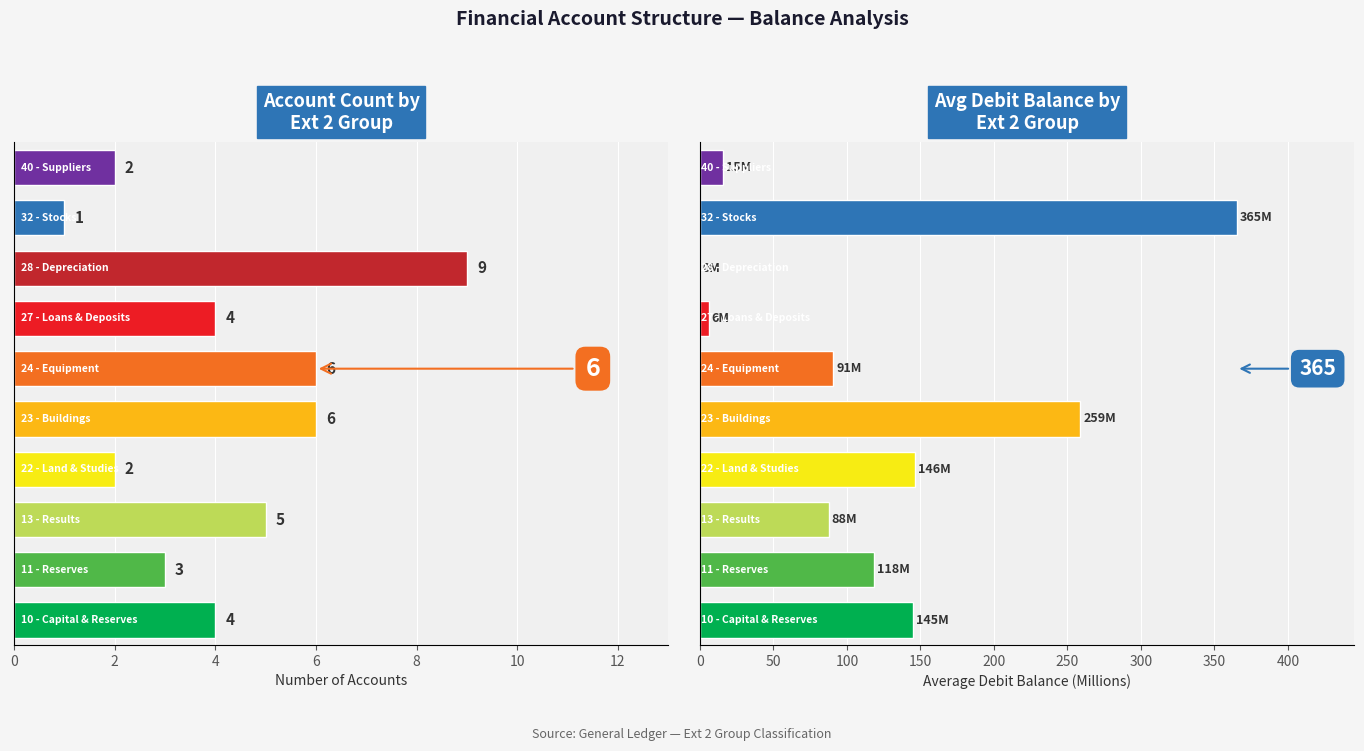

Between 8 and 6, which is larger?

8